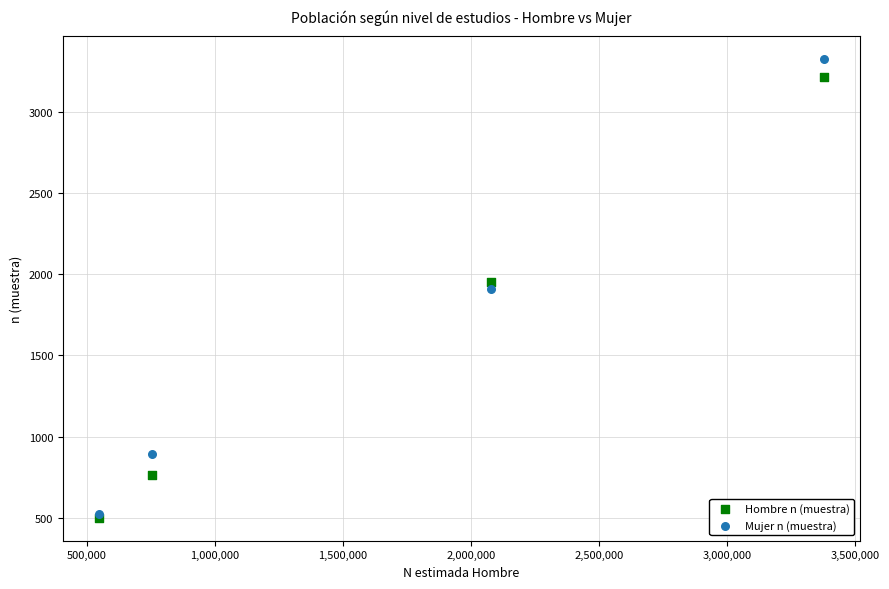

In the Hombre n (muestra) series, what Y value is closest to 1858?

1952